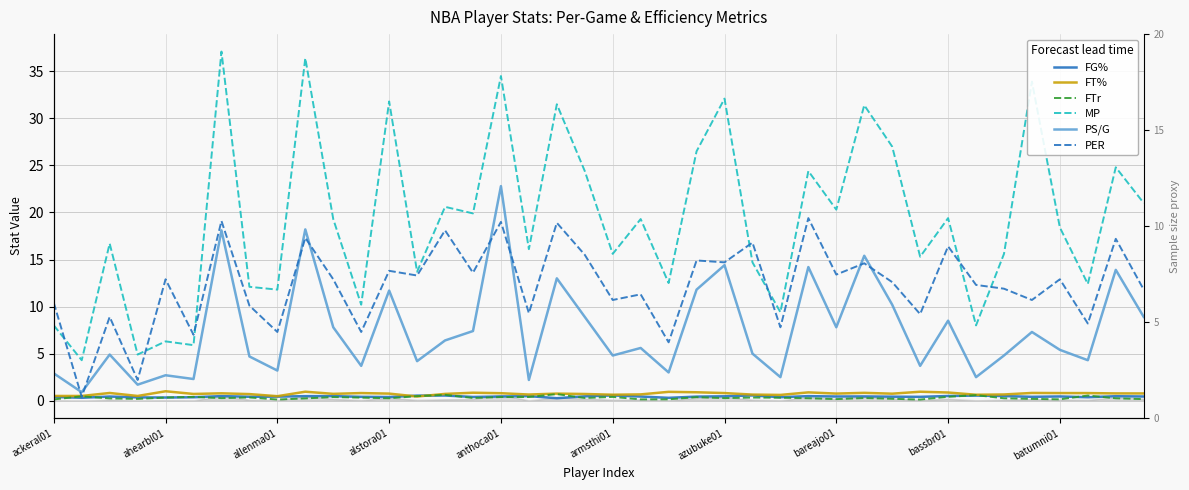

At which category is the sum across all series the highest?

anthoca01